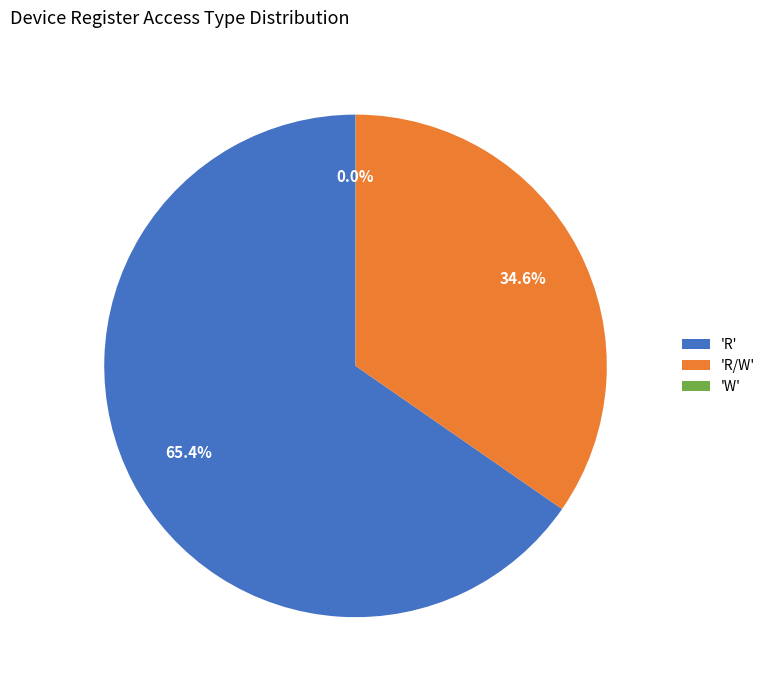

What is the ratio of the value at 'R' to the value at 'R/W'?

1.9